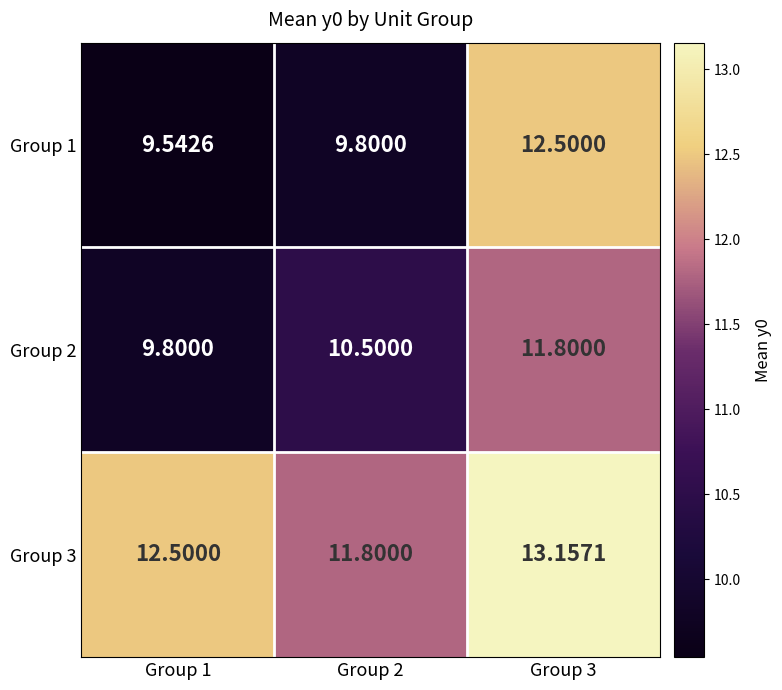

Rank the series by their maximum value, from highest to lowest.

Group 3, Group 1, Group 2